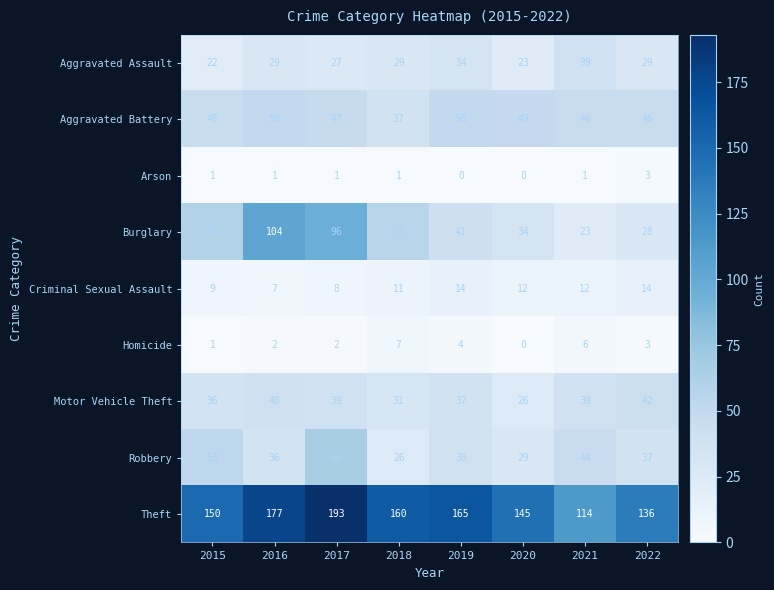

What is the approximate value of Theft at 2016?

177